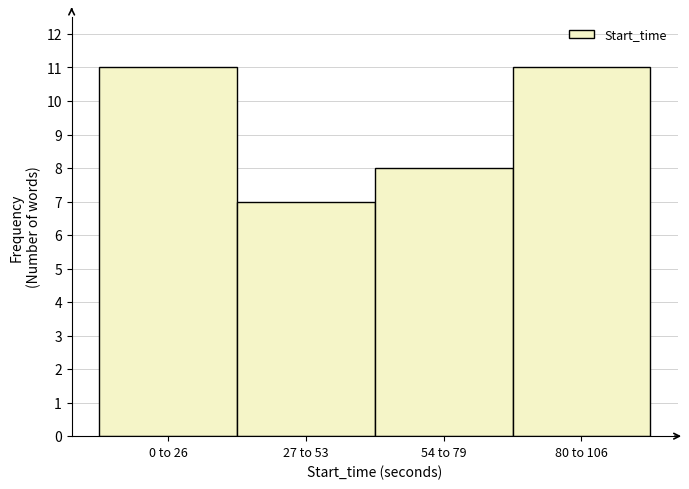

Reading left to right, extract all data points from this chart.

11	7	8	11